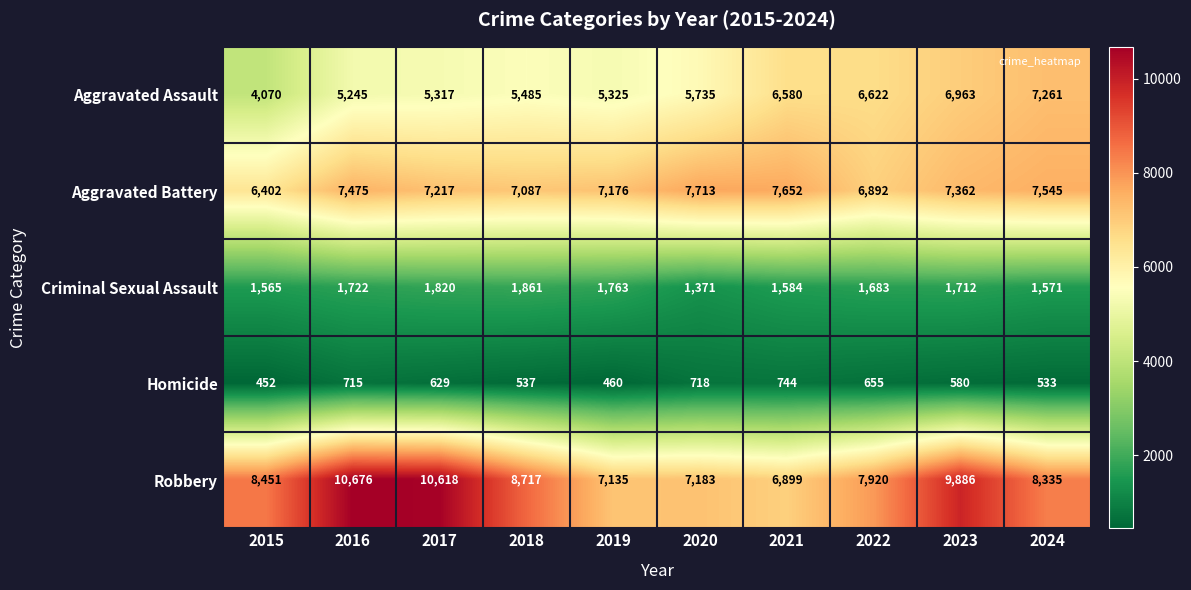

How many categories are shown in the chart?

10